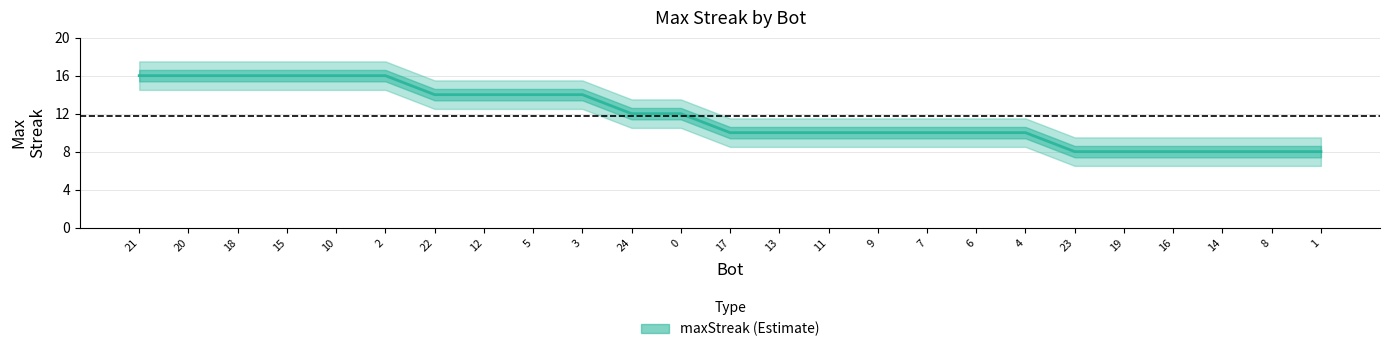

Approximately how many times larger is the value at 15 compared to 6?

1.6